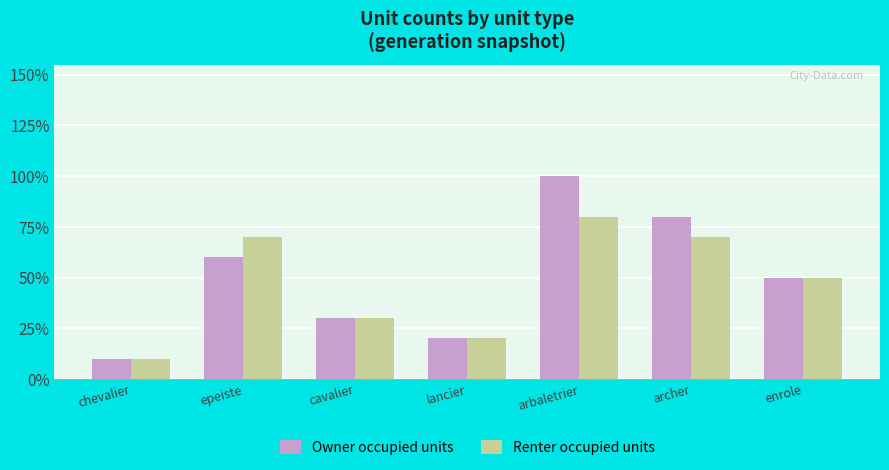

Between epeiste and archer, which series saw the biggest shift?

Owner occupied units